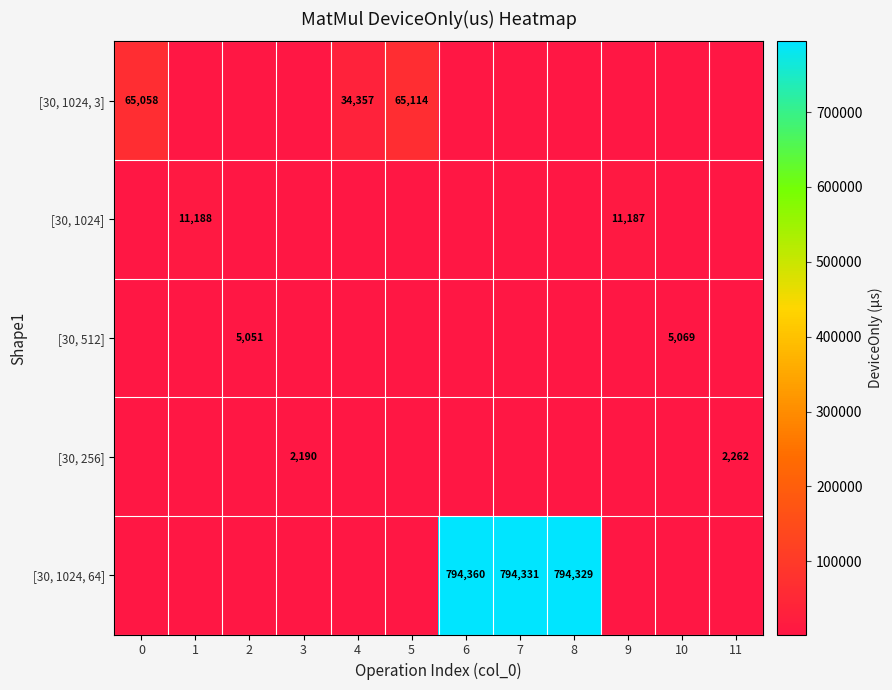

Is the value of [30, 1024, 64] at 0 greater than the value of [30, 1024, 3] at 3?

No